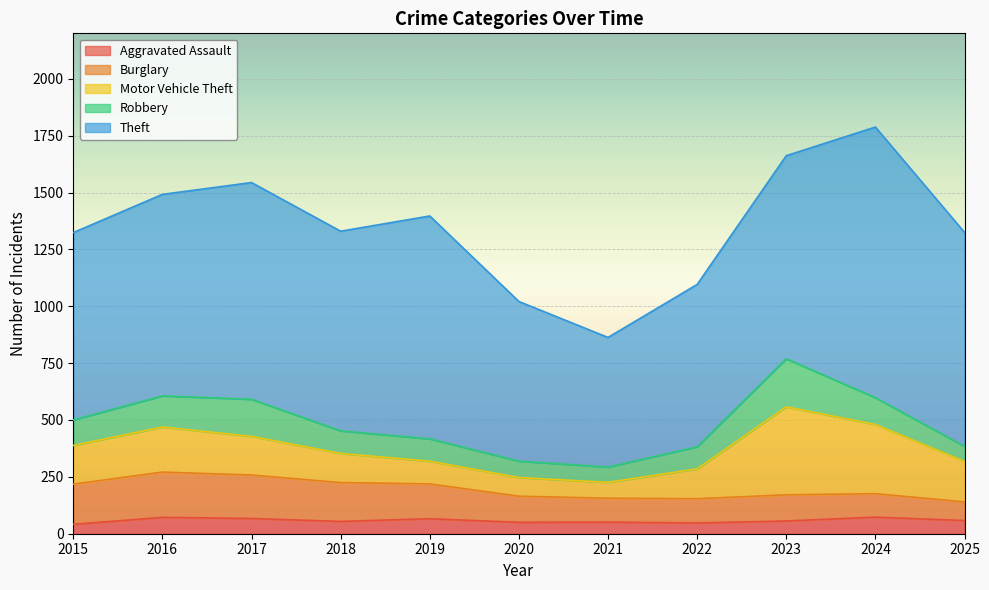

What are all the series names shown in the legend?

Aggravated Assault, Burglary, Motor Vehicle Theft, Robbery, Theft